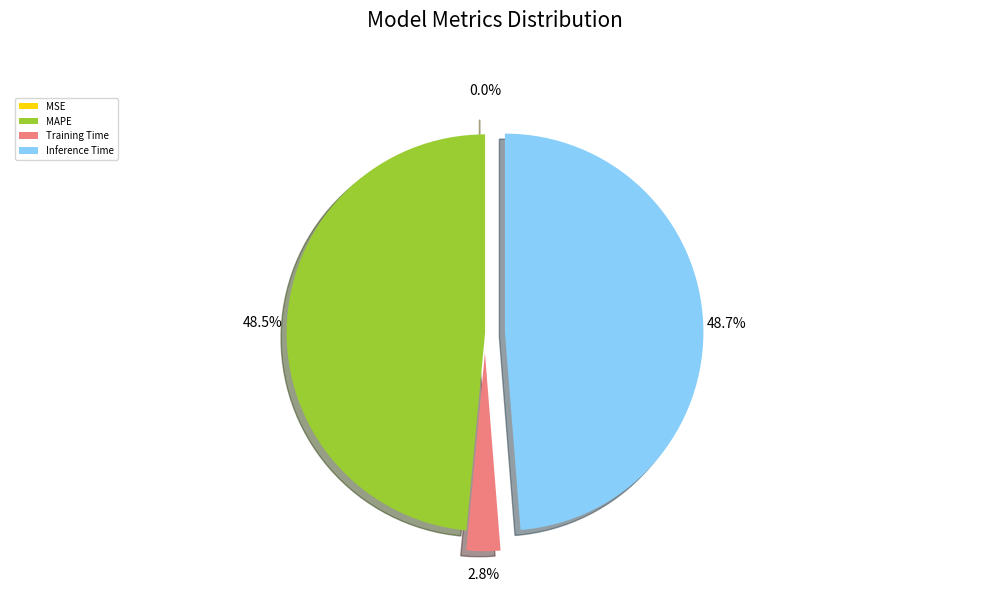

True or false: Inference Time accounts for 49% of the total.

True